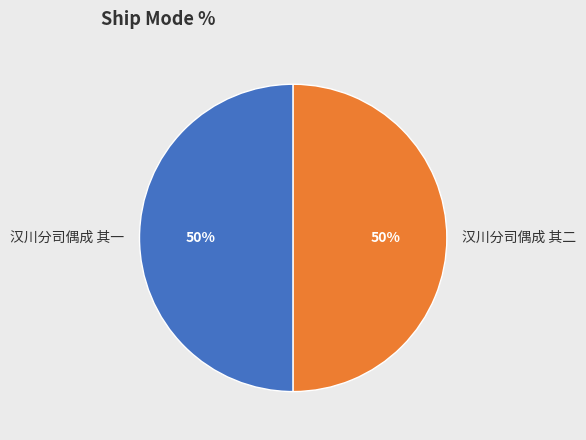

The 汉川分司偶成 其二 slice represents 50% of the pie. True or false?

True